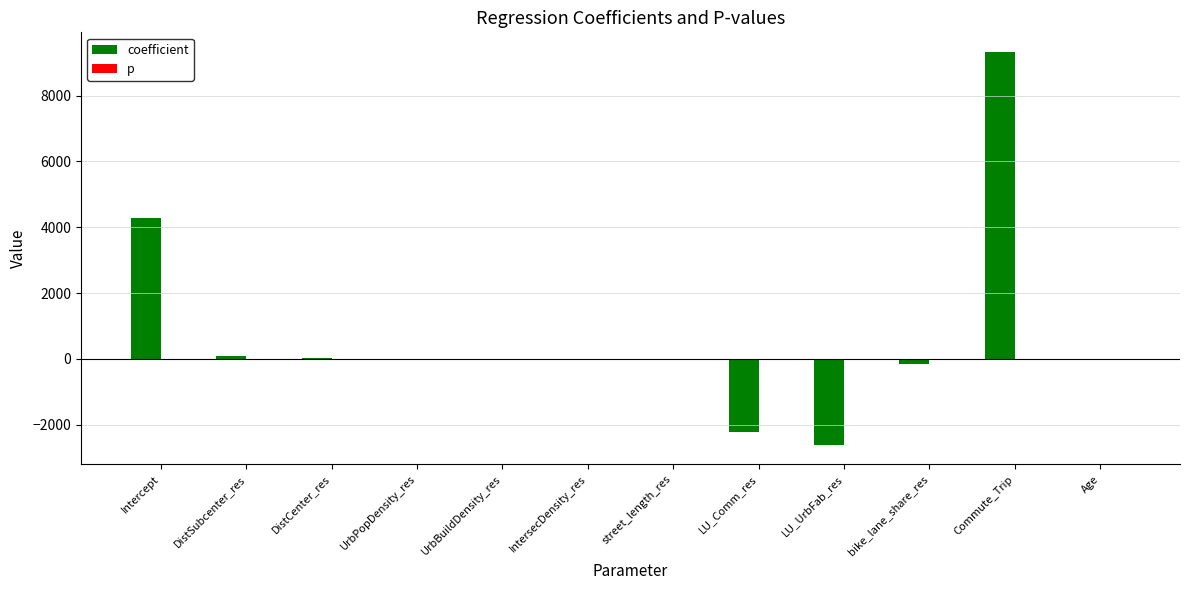

What is the sum of all coefficient values?

8768.1